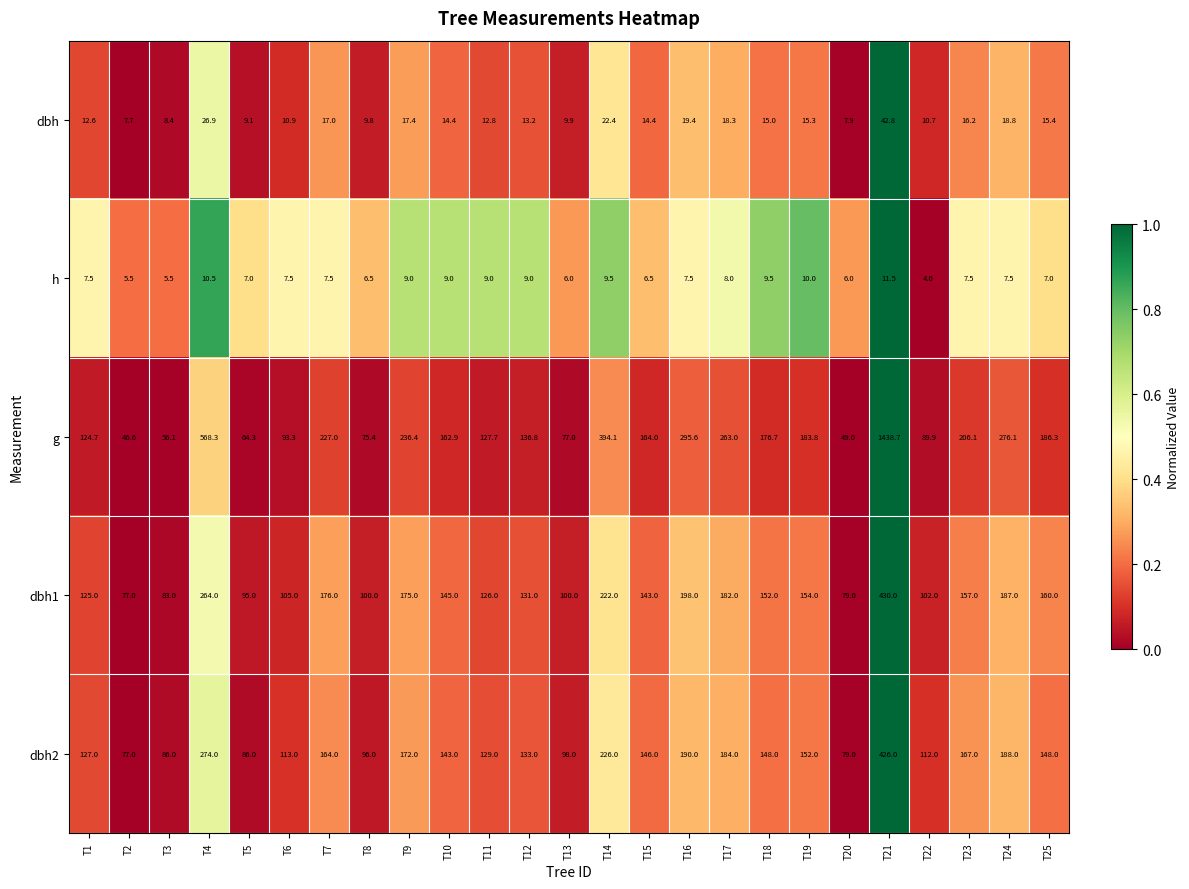

At which category is the sum across all series the highest?

T21